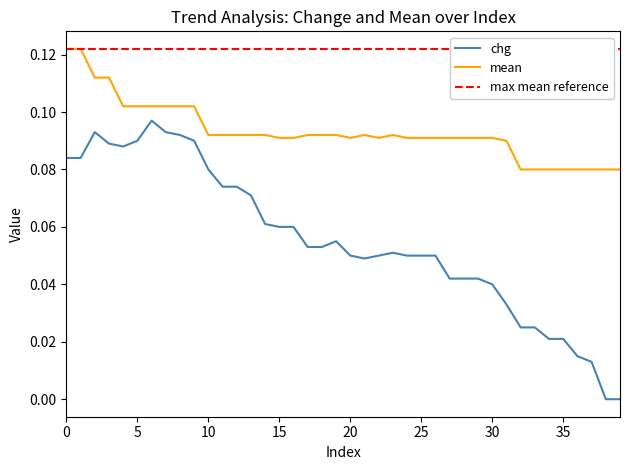

In mean, how many points are lower than both neighbors (excluding endpoints)?

2